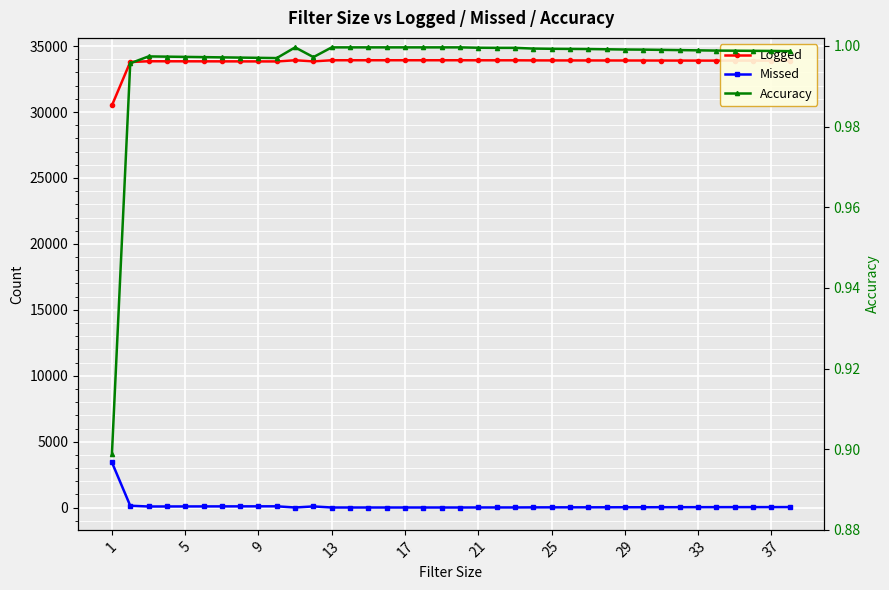

The Logged series shows 18336.4 at 25. True or false?

False